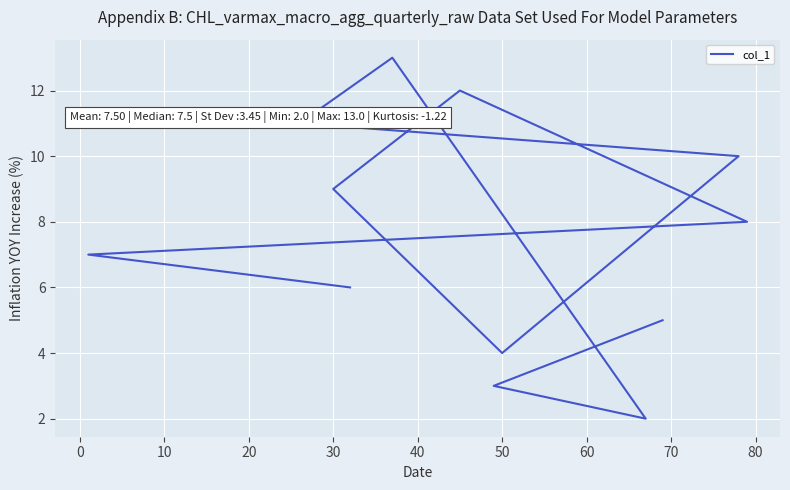

What is the minimum value shown in the chart?

2.0